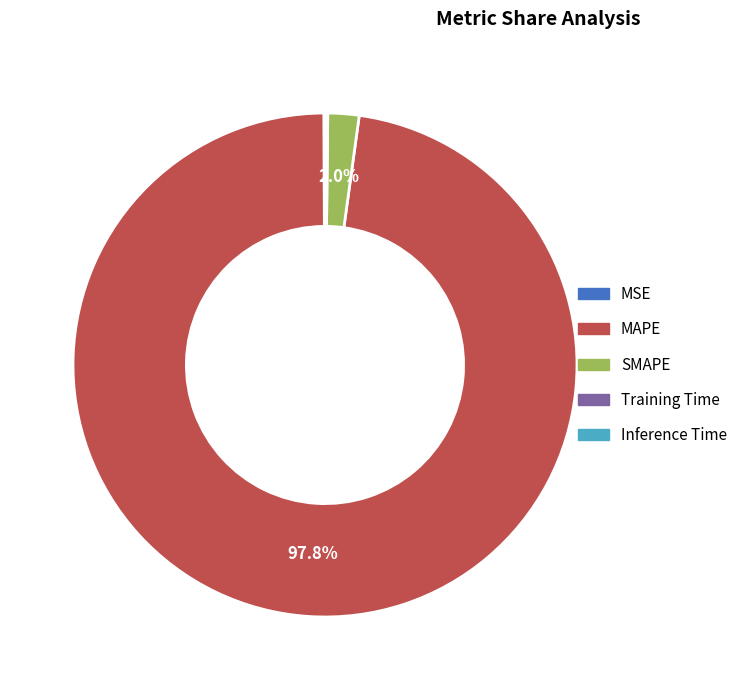

Which category has the biggest portion of the pie?

MAPE